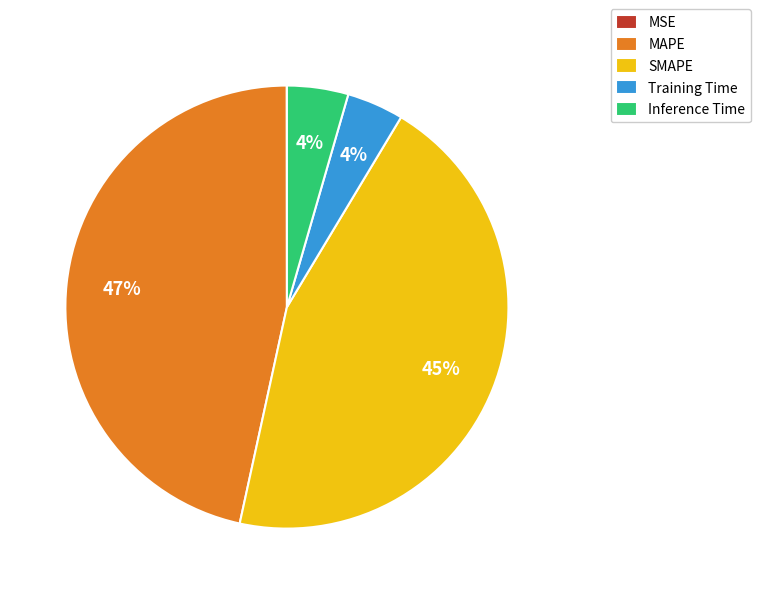

Is SMAPE the majority of the pie?

No